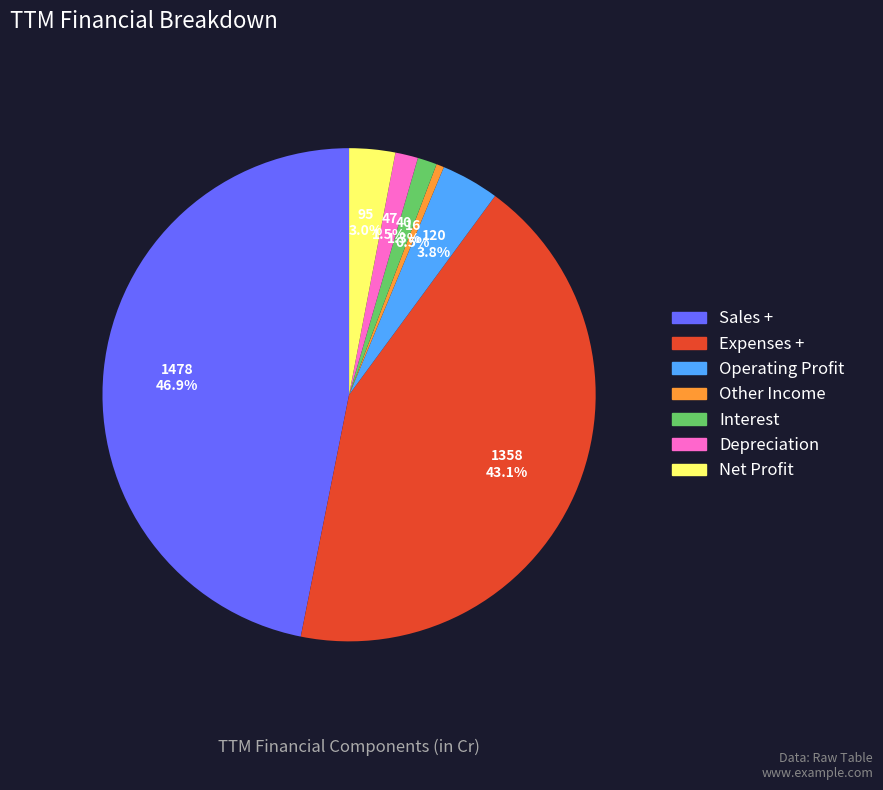

Which category has the smallest portion of the pie?

Other Income